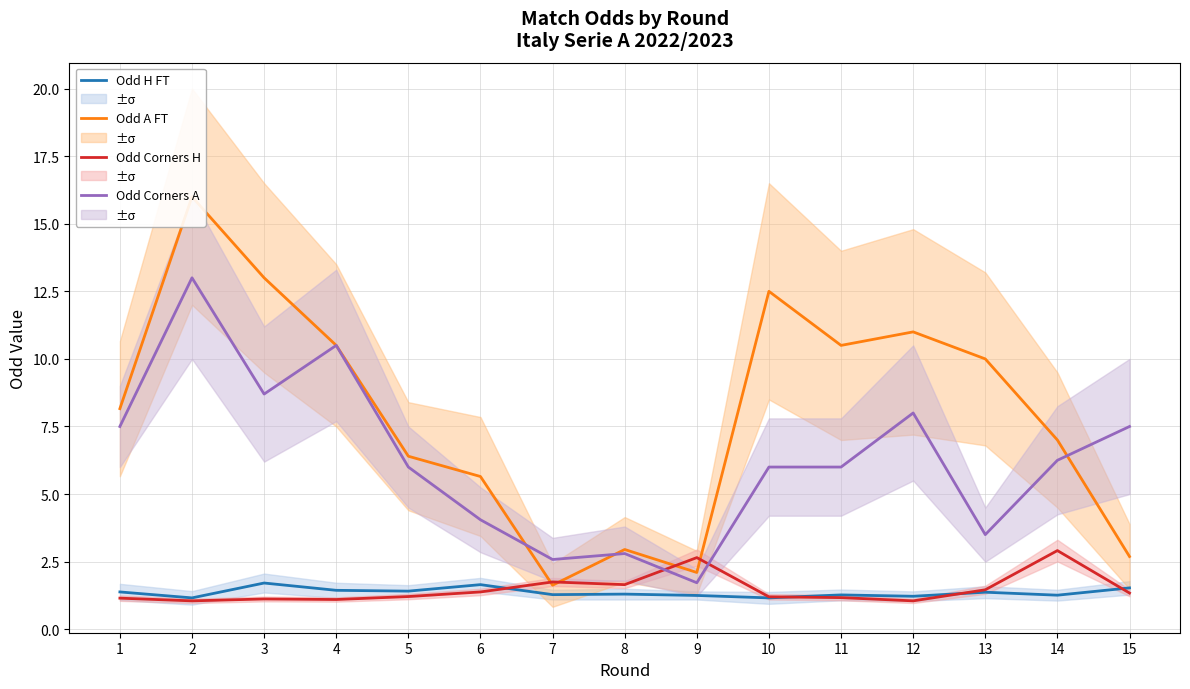

What is the difference between the Odd H FT values at 5 and 15?

0.1